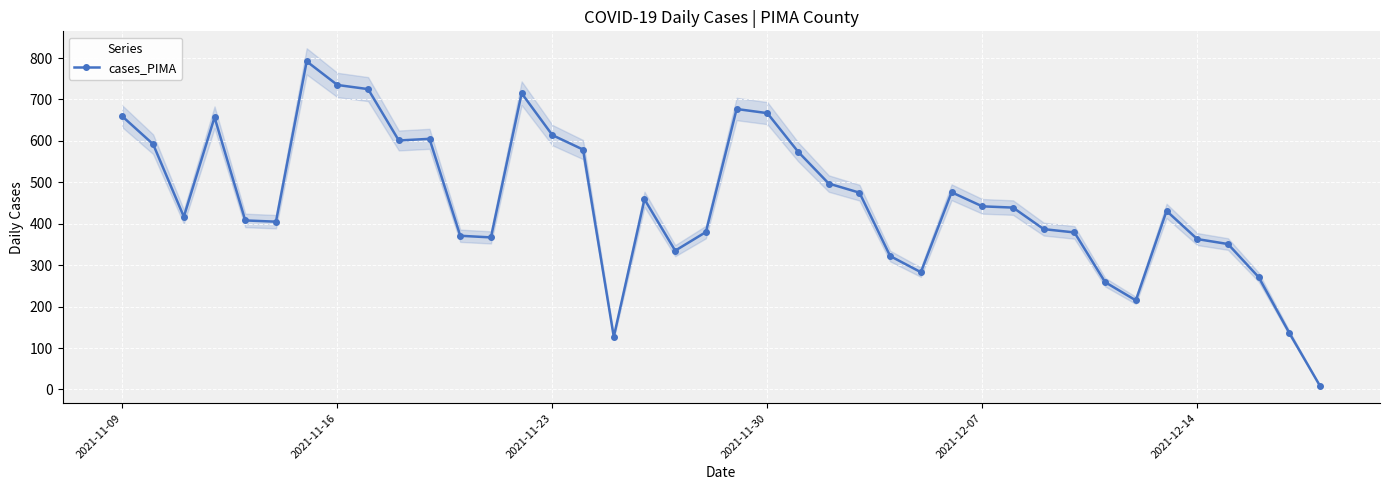

What is the highest value of the cases_PIMA series?

792